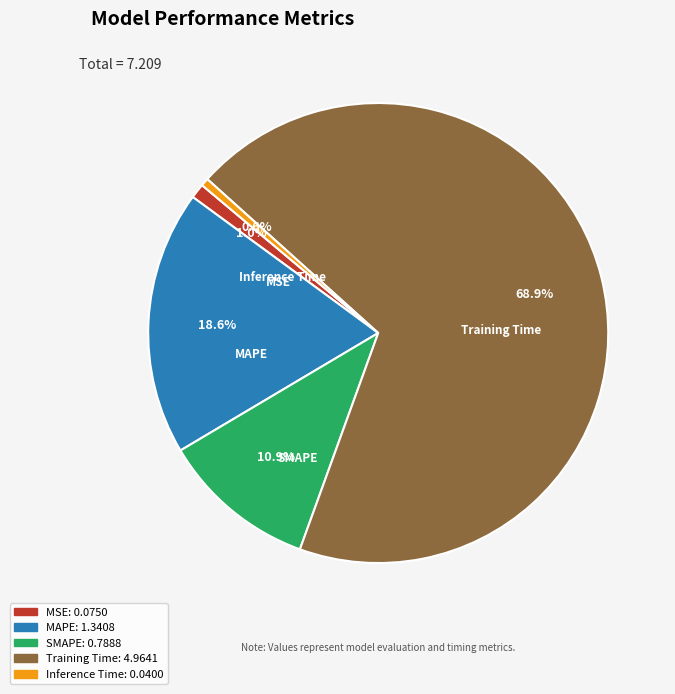

How many slices are in this pie chart?

5